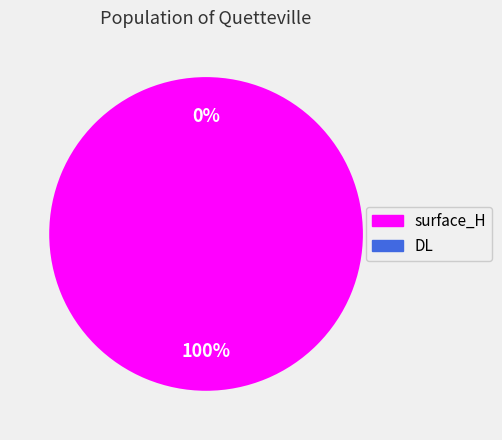

The surface_H slice represents 100% of the pie. True or false?

True